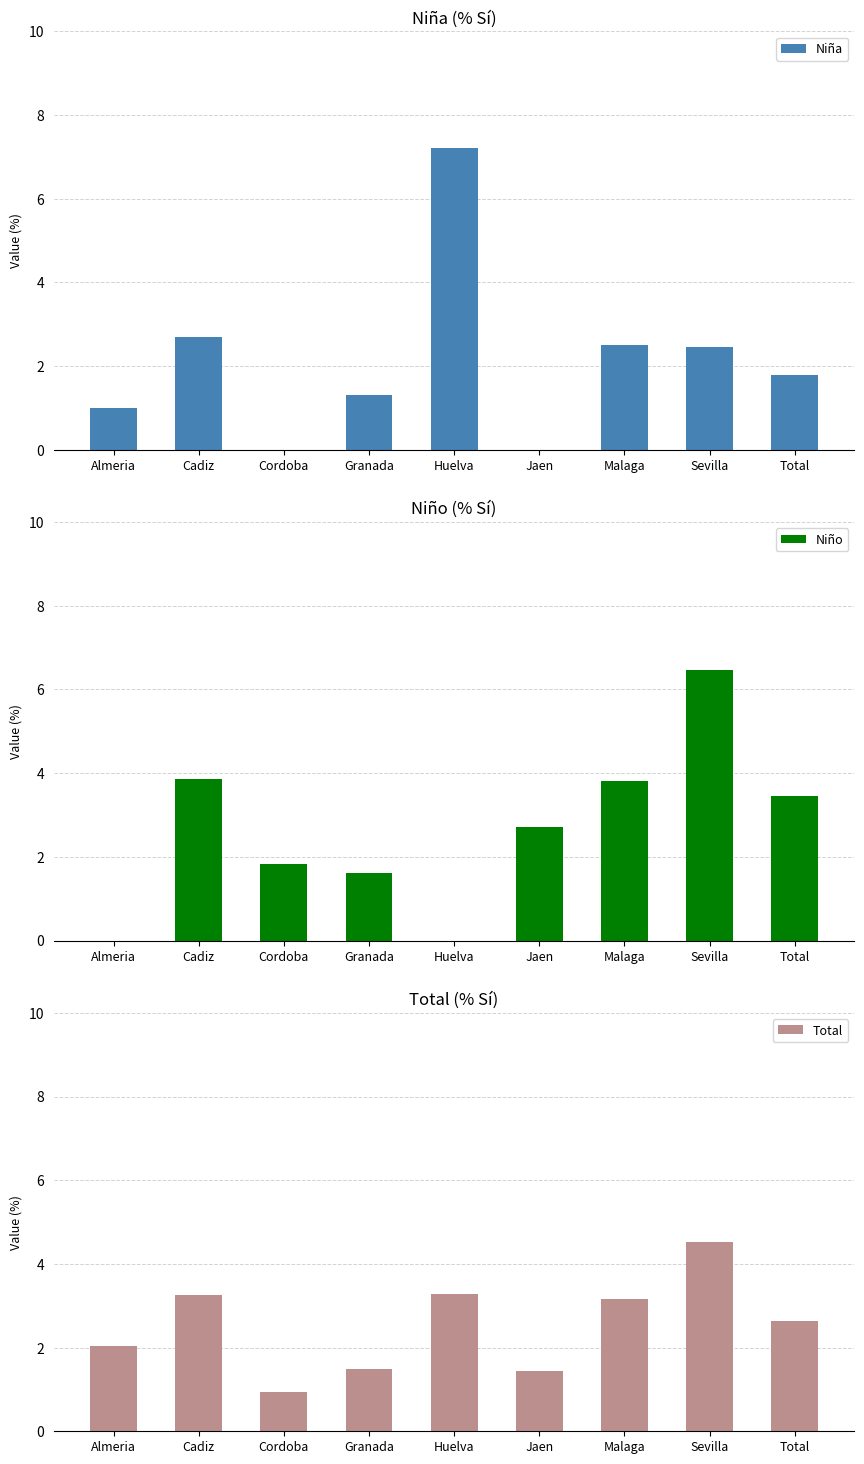

How many bars are there in total?

27